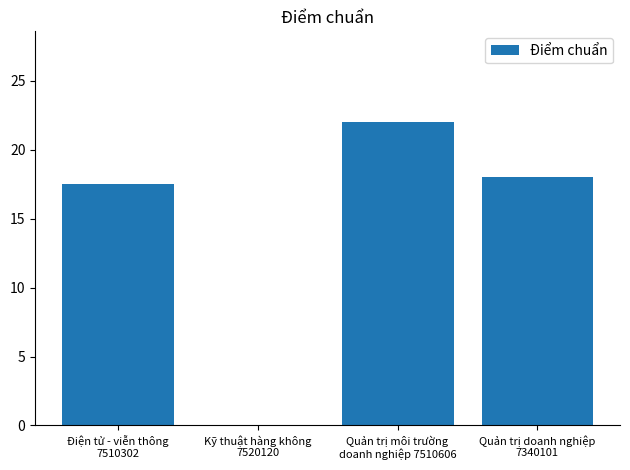

Reading left to right, extract all data points from this chart.

17.5	0.0	22.0	18.0